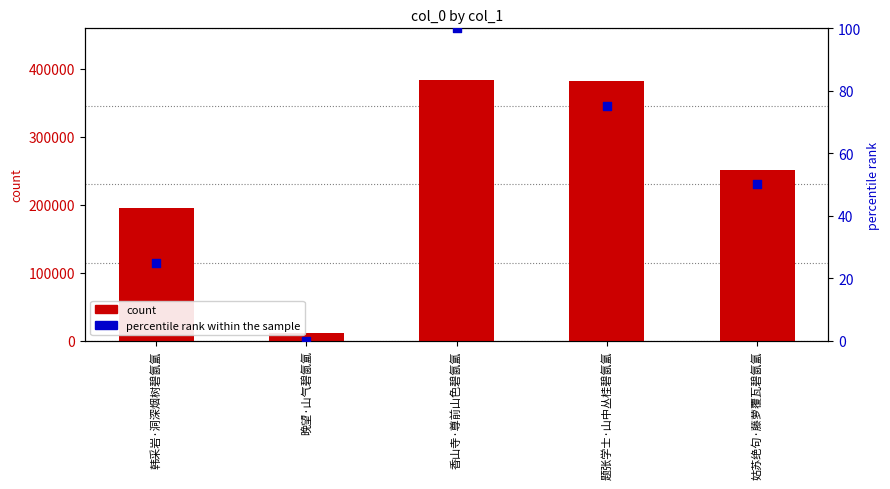

Is the value of count at 题张学士·山中丛桂碧氤氲 greater than the value of percentile rank within the sample at 香山寺·尊前山色碧氤氲?

Yes